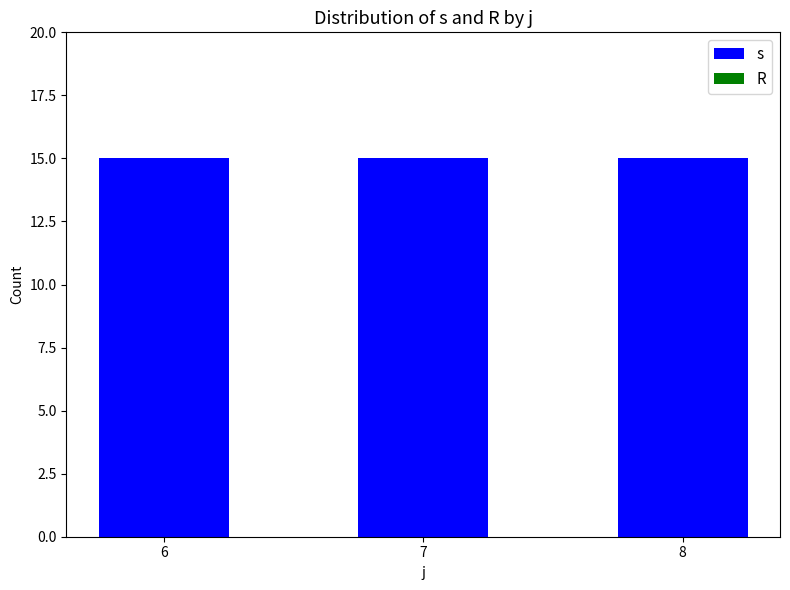

Reading left to right, extract all data points from this chart.

s: 15	15	15
R: 0	0	0